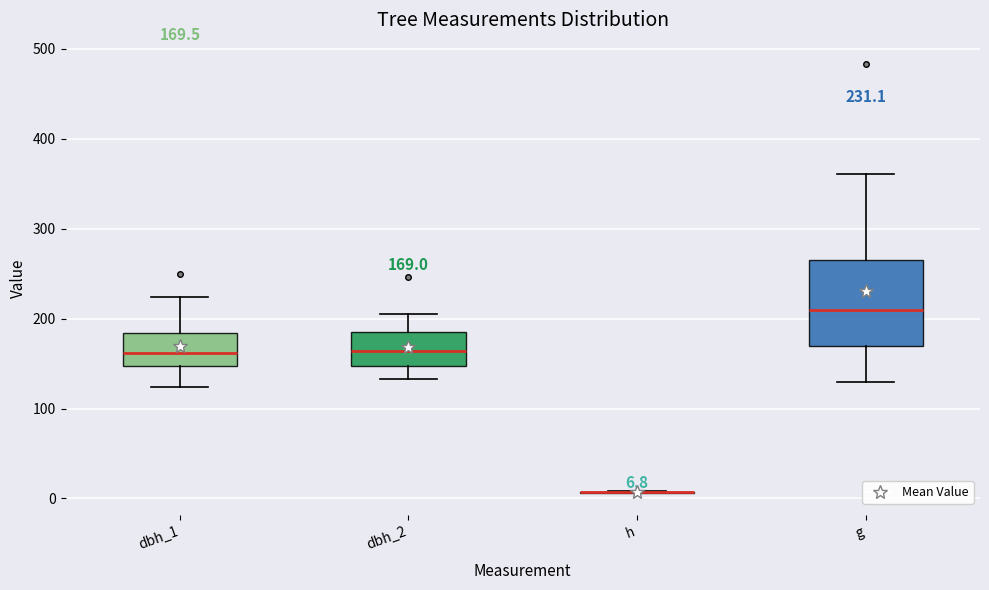

Which box is the tallest, from its lower edge to its upper edge?

g